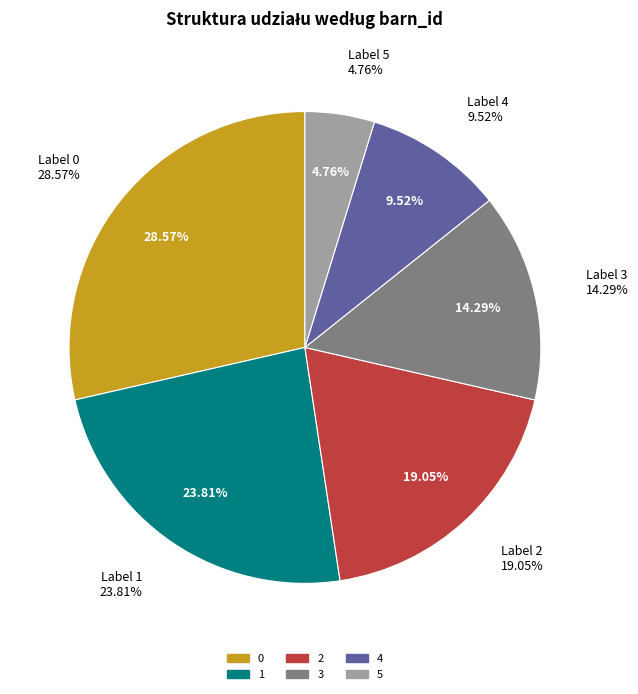

The 4 slice represents 1% of the pie. True or false?

False